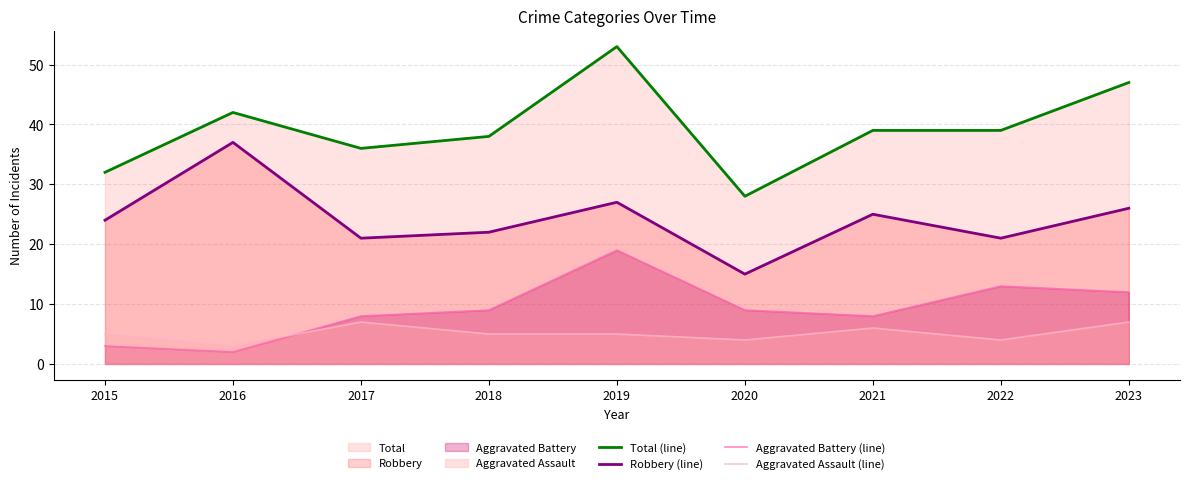

How many values in the Robbery (line) series are below 24?

4